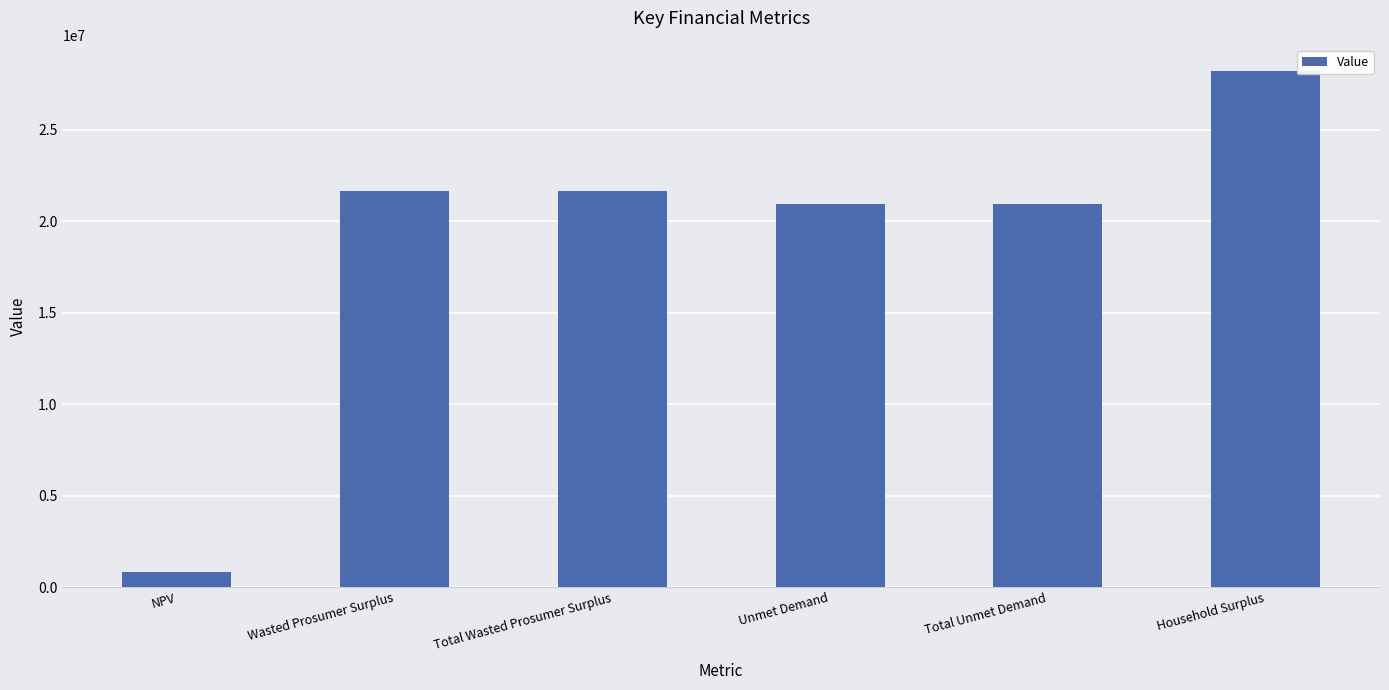

What is the change in value from Wasted Prosumer Surplus to Total Unmet Demand?

-710842.3